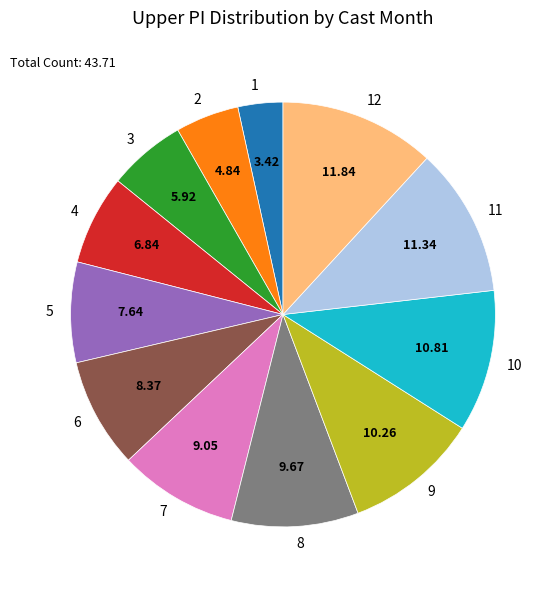

What is the ratio of the value at 6 to the value at 7?

0.9